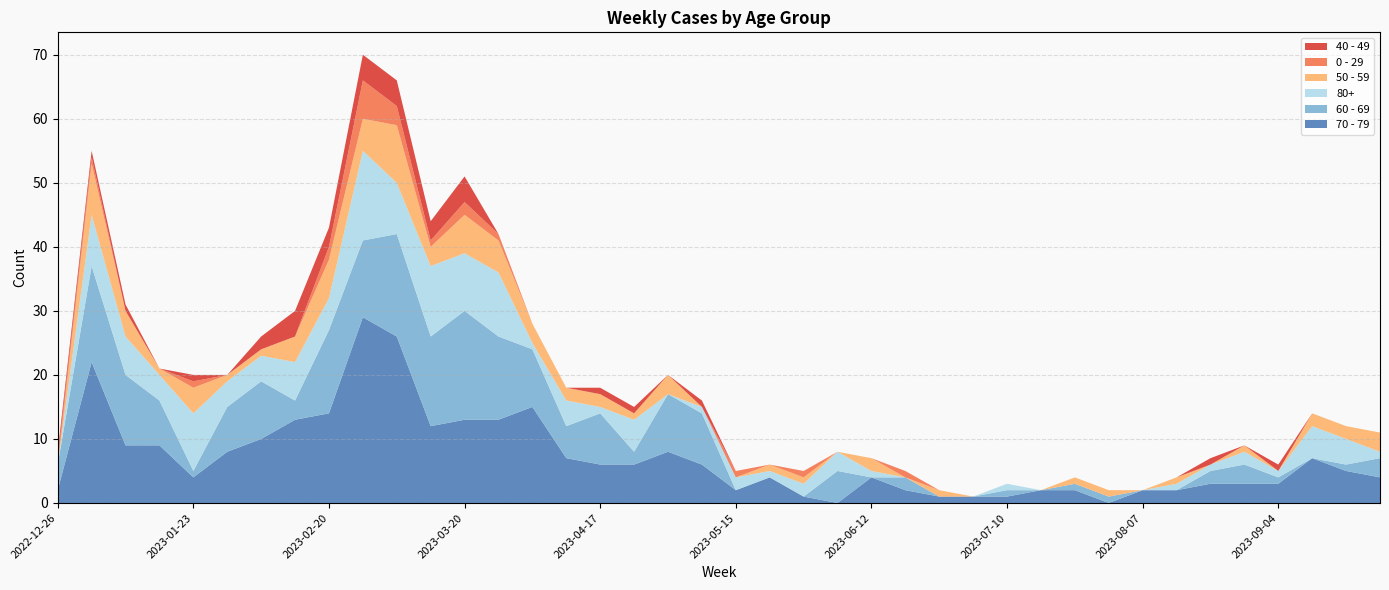

Reading left to right, what are all the values shown in this chart?

70 - 79: 2022-12-26=2	2023-01-02=22	2023-01-09=9	2023-01-16=9	2023-01-23=4	2023-01-30=8	2023-02-06=10	2023-02-13=13	2023-02-20=14	2023-02-27=29	2023-03-06=26	2023-03-13=12	2023-03-20=13	2023-03-27=13	2023-04-03=15	2023-04-10=7	2023-04-17=6	2023-04-24=6	2023-05-01=8	2023-05-08=6	2023-05-15=2	2023-05-22=4	2023-05-29=1	2023-06-05=0	2023-06-12=4	2023-06-19=2	2023-06-26=1	2023-07-03=1	2023-07-10=1	2023-07-17=2	2023-07-24=2	2023-07-31=0	2023-08-07=2	2023-08-14=2	2023-08-21=3	2023-08-28=3	2023-09-04=3	2023-09-11=7	2023-09-18=5	2023-09-25=4
60 - 69: 2022-12-26=4	2023-01-02=15	2023-01-09=11	2023-01-16=7	2023-01-23=1	2023-01-30=7	2023-02-06=9	2023-02-13=3	2023-02-20=13	2023-02-27=12	2023-03-06=16	2023-03-13=14	2023-03-20=17	2023-03-27=13	2023-04-03=9	2023-04-10=5	2023-04-17=8	2023-04-24=2	2023-05-01=9	2023-05-08=8	2023-05-15=0	2023-05-22=0	2023-05-29=0	2023-06-05=5	2023-06-12=0	2023-06-19=2	2023-06-26=0	2023-07-03=0	2023-07-10=1	2023-07-17=0	2023-07-24=1	2023-07-31=1	2023-08-07=0	2023-08-14=0	2023-08-21=2	2023-08-28=3	2023-09-04=1	2023-09-11=0	2023-09-18=1	2023-09-25=3
80+: 2022-12-26=0	2023-01-02=8	2023-01-09=6	2023-01-16=4	2023-01-23=9	2023-01-30=4	2023-02-06=4	2023-02-13=6	2023-02-20=5	2023-02-27=14	2023-03-06=8	2023-03-13=11	2023-03-20=9	2023-03-27=10	2023-04-03=1	2023-04-10=4	2023-04-17=1	2023-04-24=5	2023-05-01=0	2023-05-08=1	2023-05-15=2	2023-05-22=1	2023-05-29=2	2023-06-05=3	2023-06-12=1	2023-06-19=0	2023-06-26=0	2023-07-03=0	2023-07-10=1	2023-07-17=0	2023-07-24=0	2023-07-31=0	2023-08-07=0	2023-08-14=1	2023-08-21=1	2023-08-28=2	2023-09-04=1	2023-09-11=5	2023-09-18=4	2023-09-25=1
50 - 59: 2022-12-26=0	2023-01-02=8	2023-01-09=4	2023-01-16=1	2023-01-23=4	2023-01-30=1	2023-02-06=1	2023-02-13=4	2023-02-20=6	2023-02-27=5	2023-03-06=9	2023-03-13=3	2023-03-20=6	2023-03-27=5	2023-04-03=3	2023-04-10=2	2023-04-17=2	2023-04-24=1	2023-05-01=3	2023-05-08=0	2023-05-15=0	2023-05-22=1	2023-05-29=1	2023-06-05=0	2023-06-12=2	2023-06-19=0	2023-06-26=1	2023-07-03=0	2023-07-10=0	2023-07-17=0	2023-07-24=1	2023-07-31=1	2023-08-07=0	2023-08-14=1	2023-08-21=0	2023-08-28=1	2023-09-04=0	2023-09-11=2	2023-09-18=2	2023-09-25=3
0 - 29: 2022-12-26=1	2023-01-02=1	2023-01-09=0	2023-01-16=0	2023-01-23=1	2023-01-30=0	2023-02-06=0	2023-02-13=0	2023-02-20=2	2023-02-27=6	2023-03-06=3	2023-03-13=1	2023-03-20=2	2023-03-27=1	2023-04-03=0	2023-04-10=0	2023-04-17=0	2023-04-24=0	2023-05-01=0	2023-05-08=0	2023-05-15=1	2023-05-22=0	2023-05-29=1	2023-06-05=0	2023-06-12=0	2023-06-19=1	2023-06-26=0	2023-07-03=0	2023-07-10=0	2023-07-17=0	2023-07-24=0	2023-07-31=0	2023-08-07=0	2023-08-14=0	2023-08-21=0	2023-08-28=0	2023-09-04=0	2023-09-11=0	2023-09-18=0	2023-09-25=0
40 - 49: 2022-12-26=1	2023-01-02=1	2023-01-09=1	2023-01-16=0	2023-01-23=1	2023-01-30=0	2023-02-06=2	2023-02-13=4	2023-02-20=3	2023-02-27=4	2023-03-06=4	2023-03-13=3	2023-03-20=4	2023-03-27=0	2023-04-03=0	2023-04-10=0	2023-04-17=1	2023-04-24=1	2023-05-01=0	2023-05-08=1	2023-05-15=0	2023-05-22=0	2023-05-29=0	2023-06-05=0	2023-06-12=0	2023-06-19=0	2023-06-26=0	2023-07-03=0	2023-07-10=0	2023-07-17=0	2023-07-24=0	2023-07-31=0	2023-08-07=0	2023-08-14=0	2023-08-21=1	2023-08-28=0	2023-09-04=1	2023-09-11=0	2023-09-18=0	2023-09-25=0